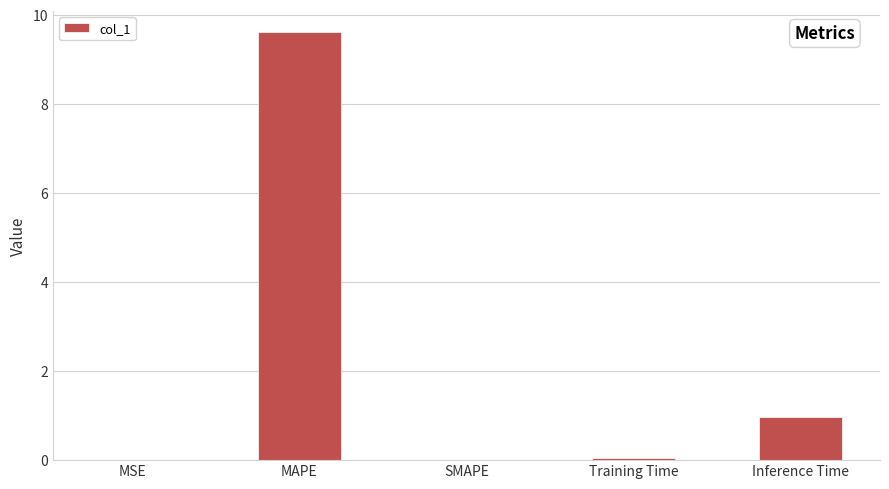

Where is the data nearest to the value 4?

Inference Time